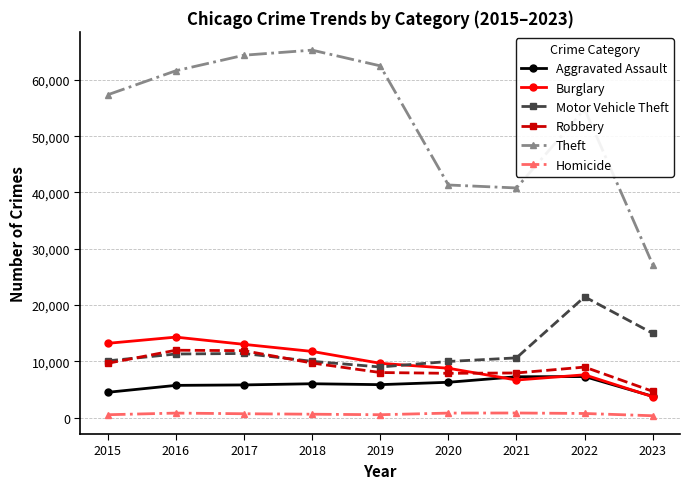

What are all the series names shown in the legend?

Aggravated Assault, Burglary, Motor Vehicle Theft, Robbery, Theft, Homicide